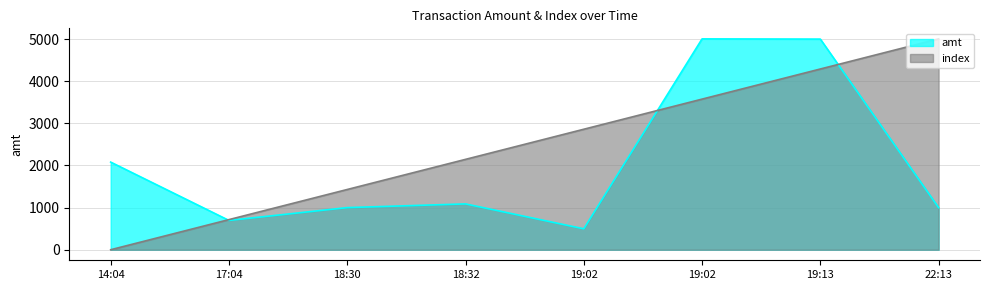

How many interior local valleys does the amt series have?

2